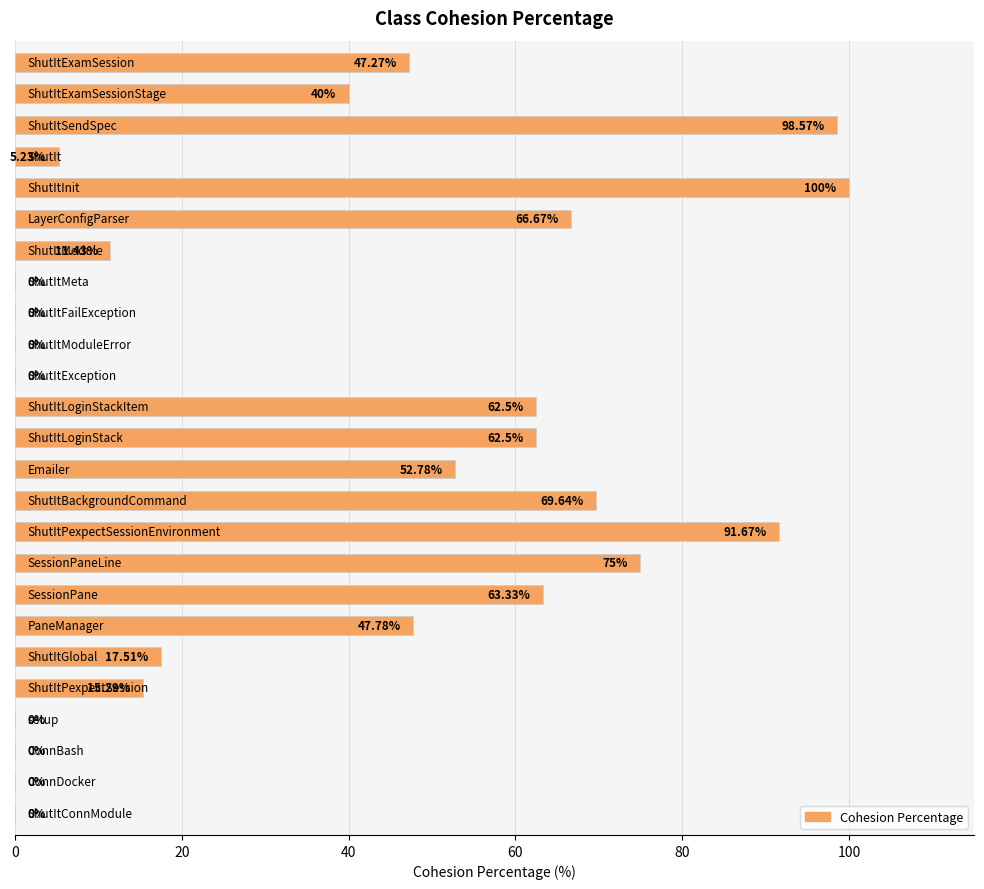

How many positive values are there?

17